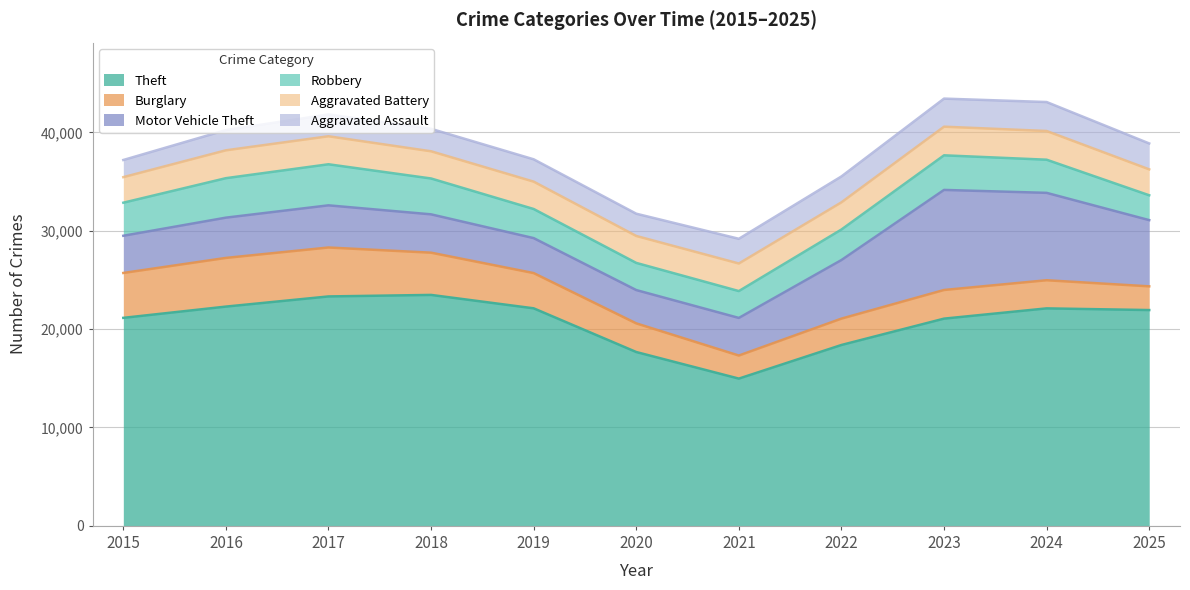

How many distinct data groups are displayed?

6